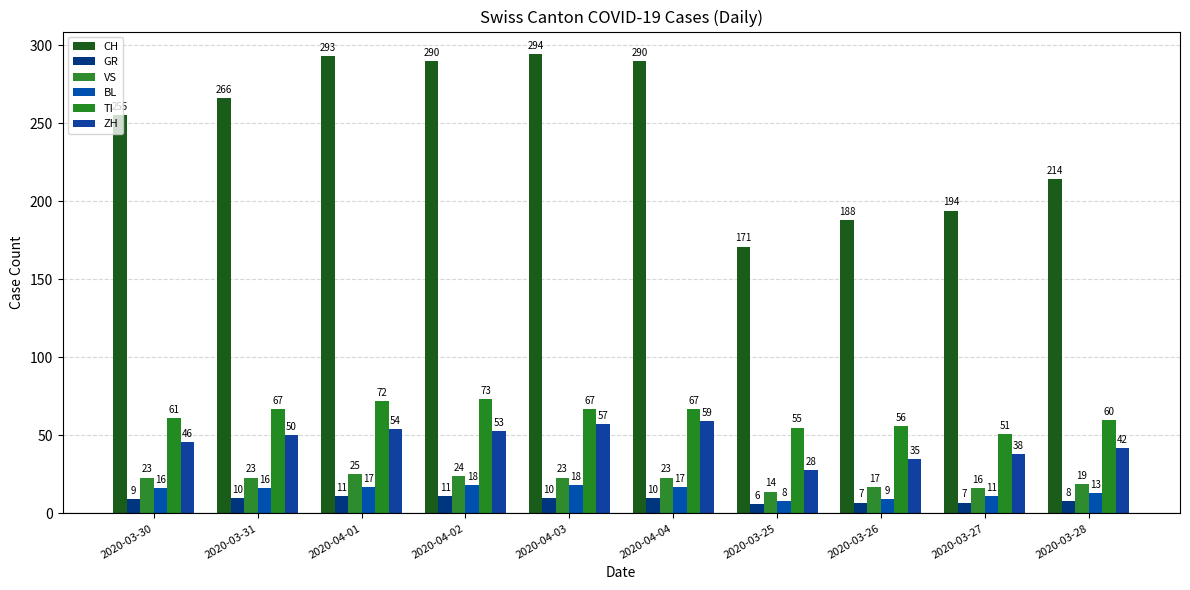

Is it true that TI equals 110 at 2020-04-02?

False